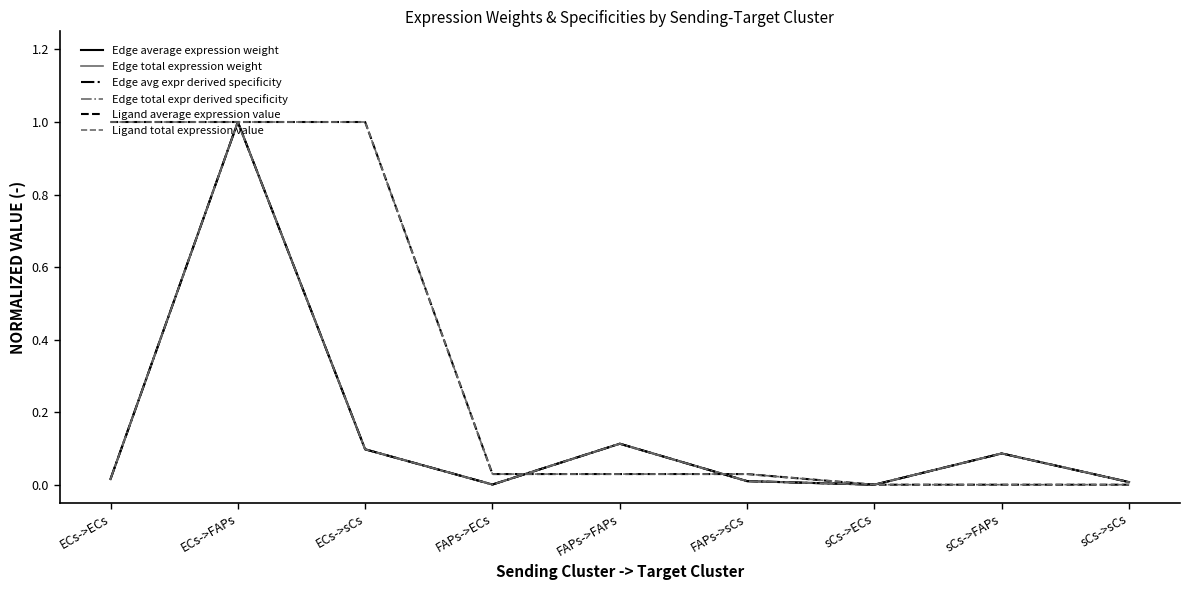

What is the sum of all Edge total expr derived specificity values?

1.3